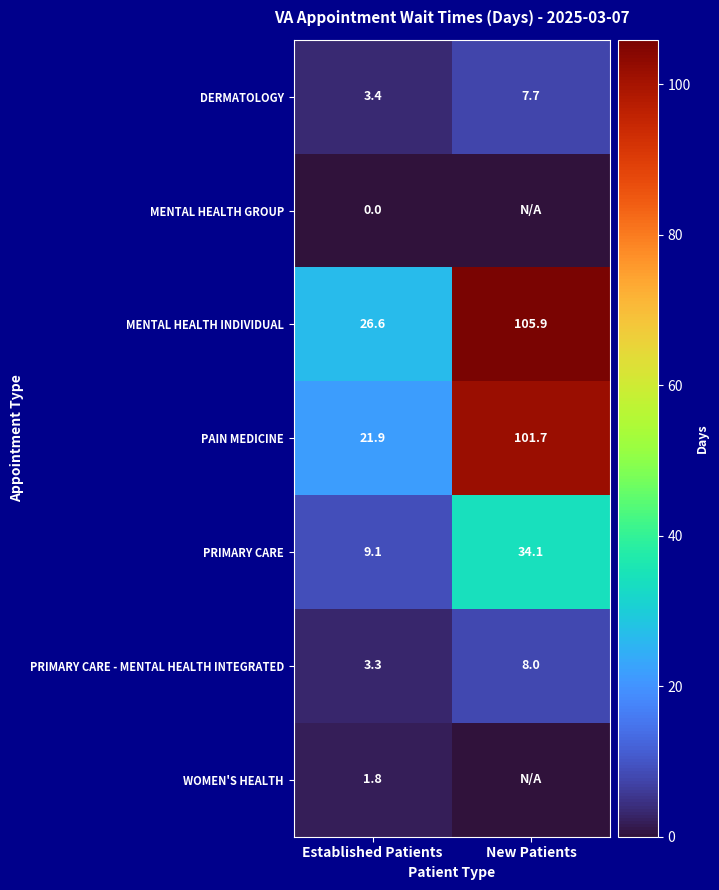

What is the difference between the MENTAL HEALTH INDIVIDUAL values at Established Patients and New Patients?

79.3